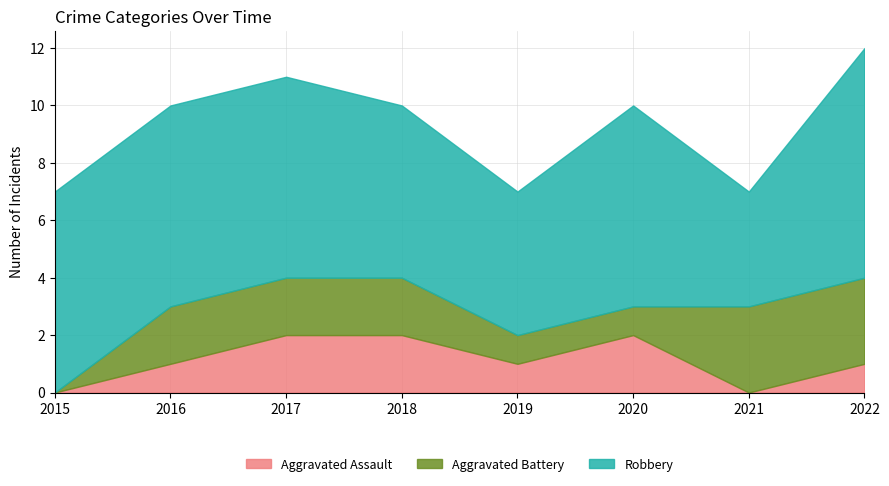

True or false: Aggravated Assault and Robbery cross at least once.

False